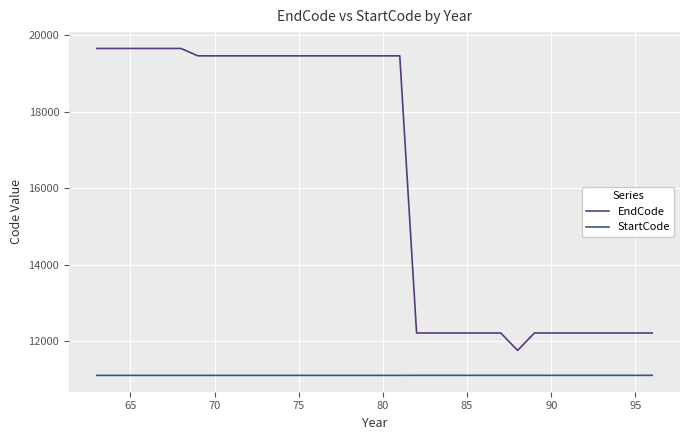

List the series in order of their peak value, highest first.

EndCode, StartCode